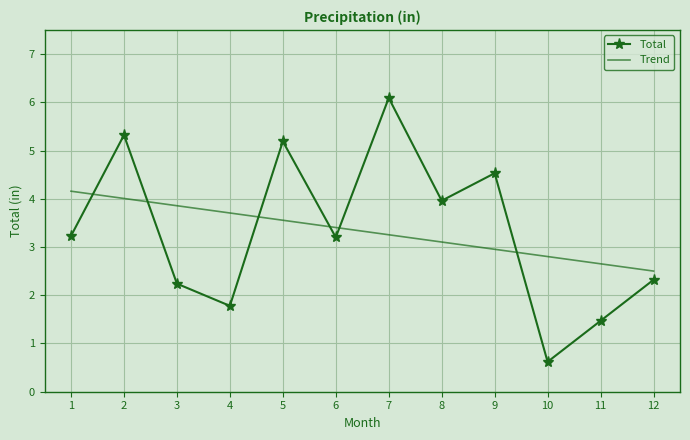

True or false: the data shows 4.0 at 8.

True